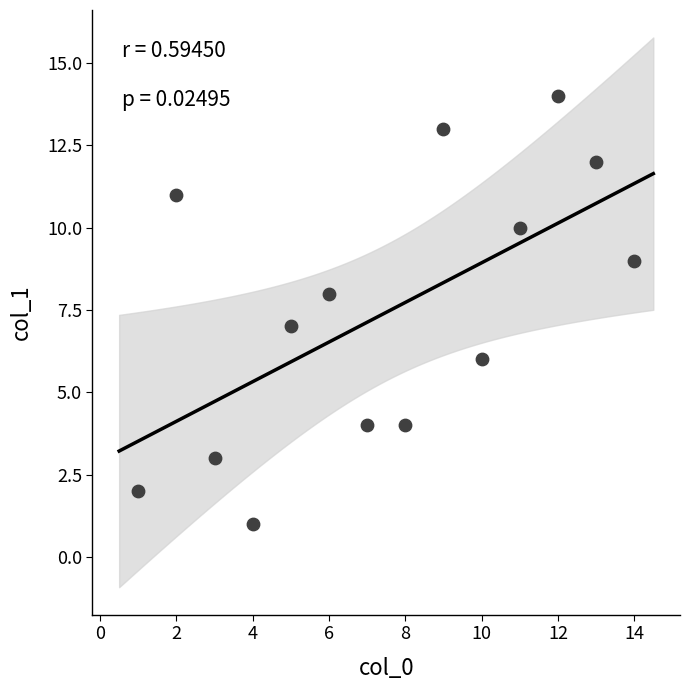

What is the range of X values (max minus min)?

13